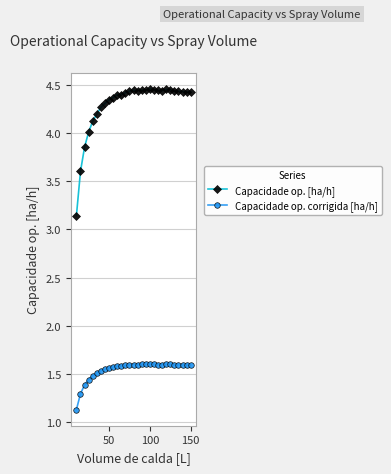

Which series has the widest spread of values?

Capacidade op. [ha/h]